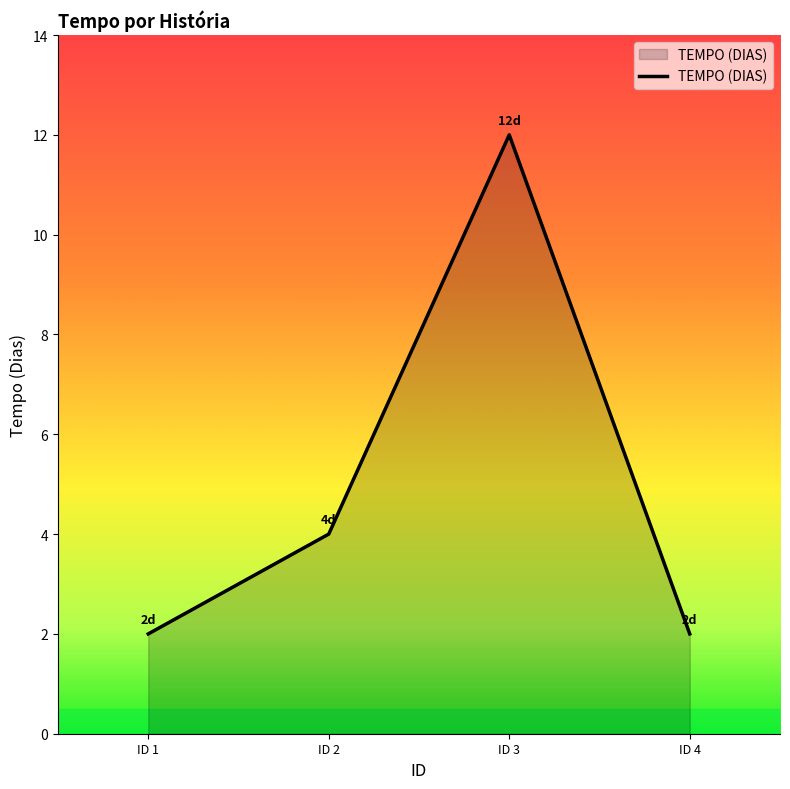

At which label is the value closest to 7?

ID 2